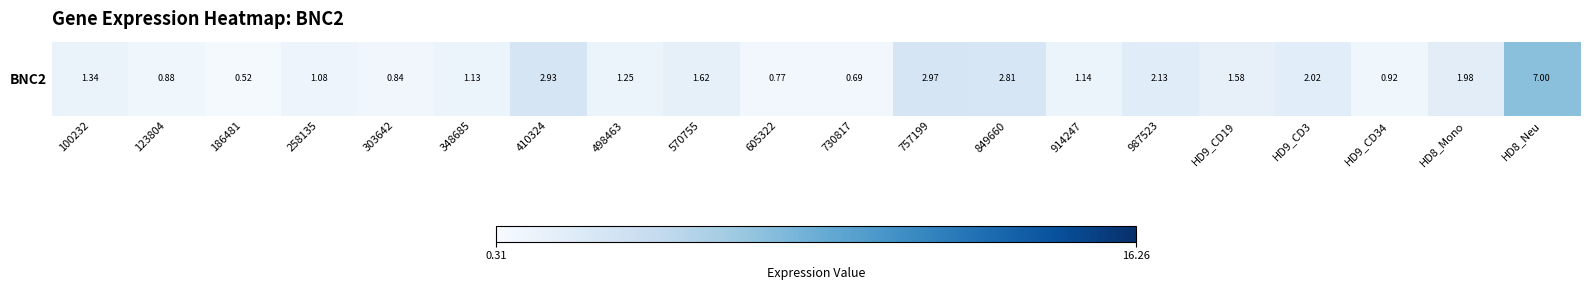

What is the difference between the second highest and minimum values?

2.5